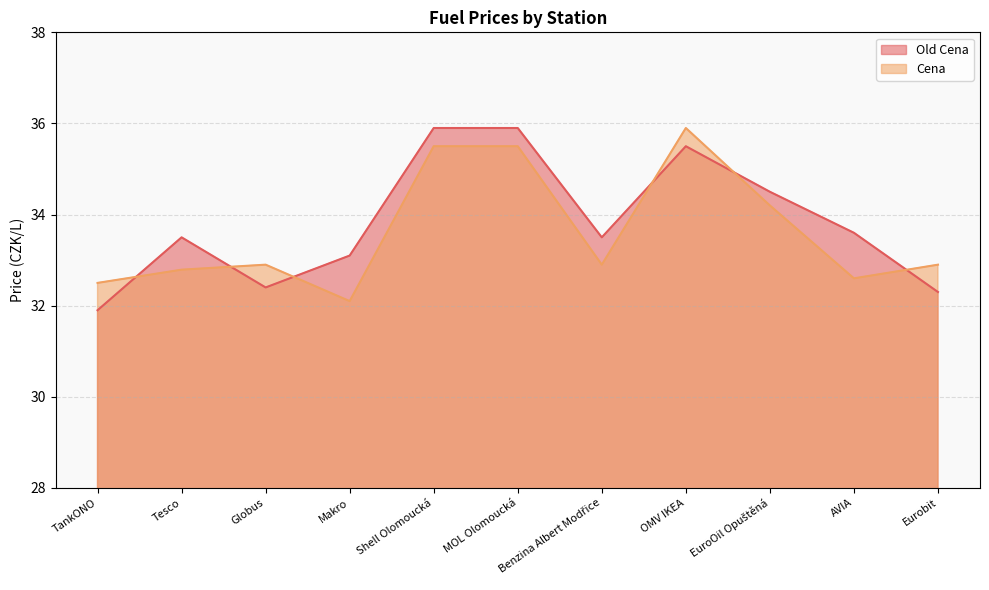

What is the sum of the Old Cena values at Makro and Tesco?

66.6